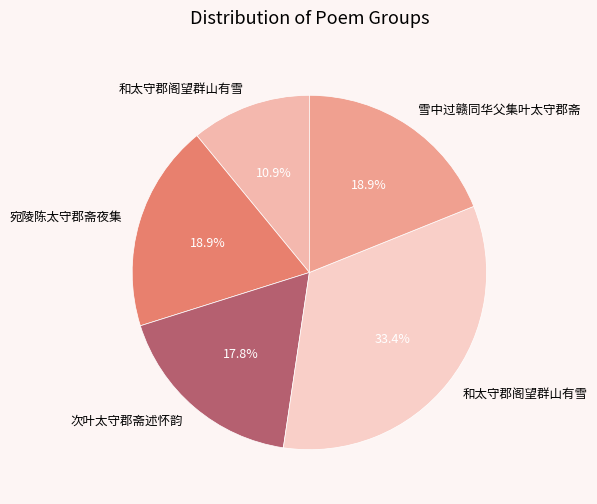

Count the number of slices in the pie.

5